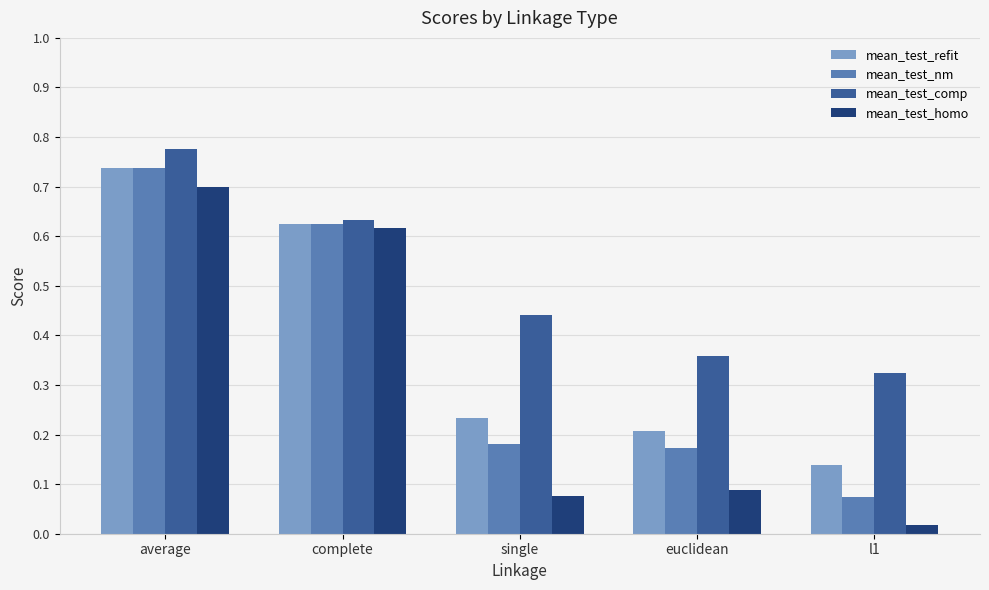

What is the sum of all mean_test_nm values?

1.8